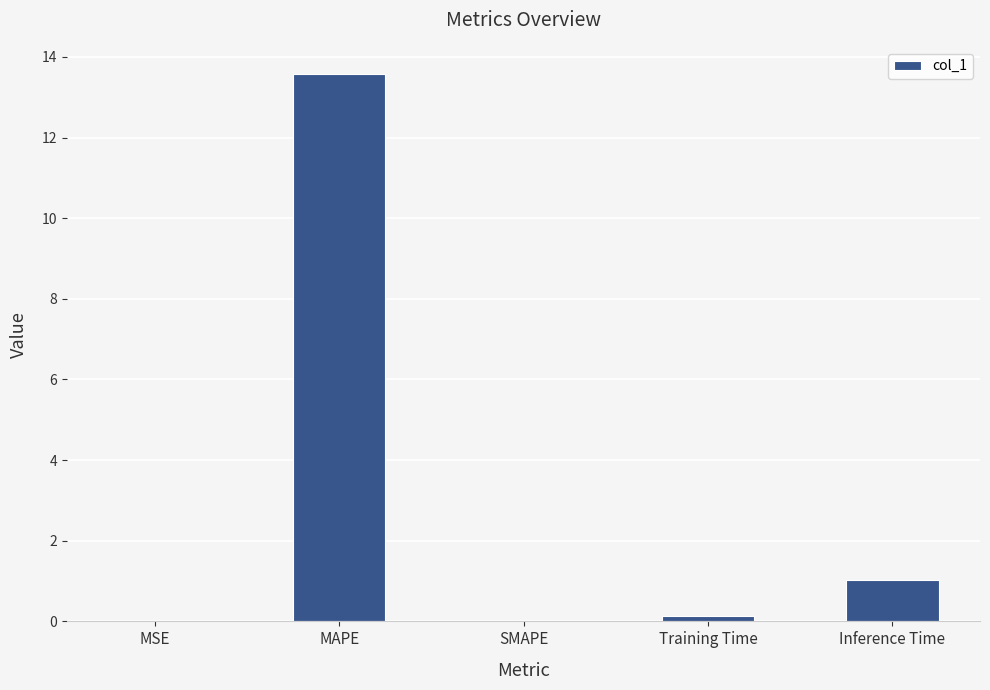

What is the change in value from SMAPE to Inference Time?

+1.0